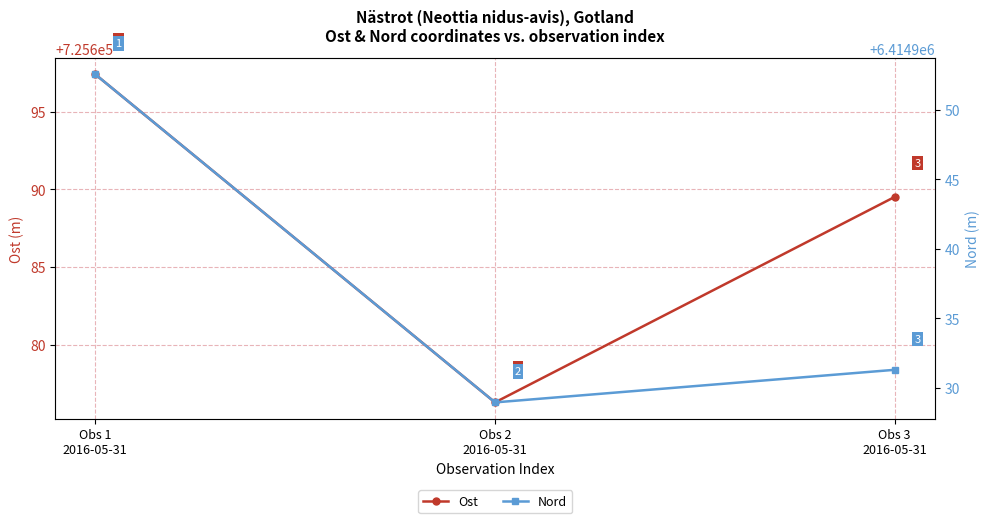

The Ost series shows 1244213.4 at Obs 1
2016-05-31. True or false?

False